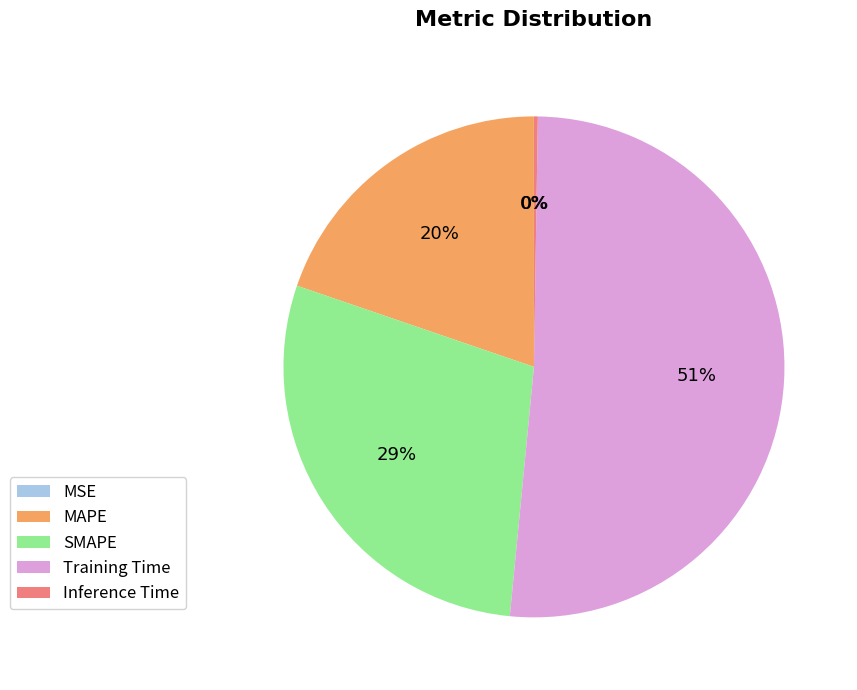

The MAPE slice represents 5% of the pie. True or false?

False